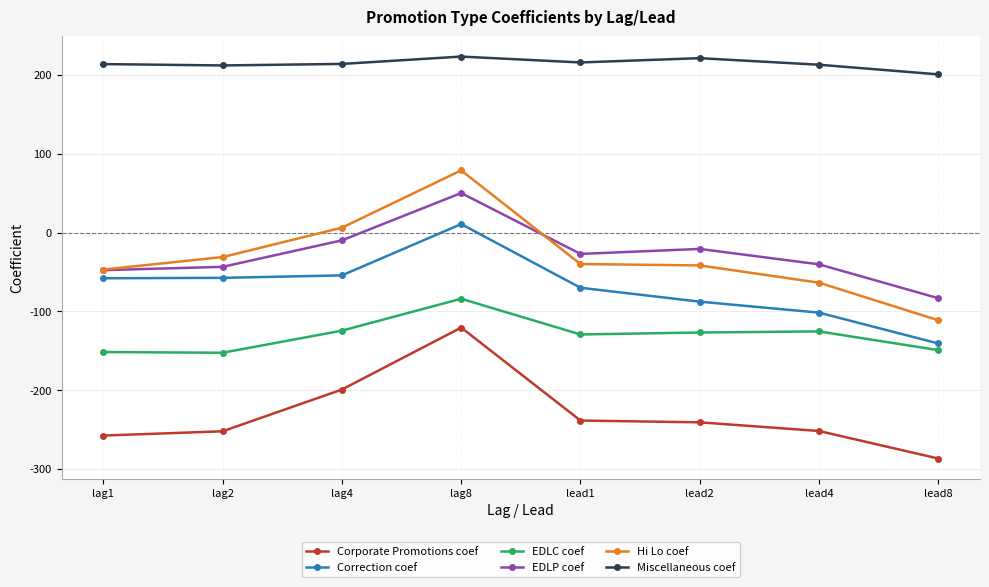

What are all the series names shown in the legend?

Corporate Promotions coef, Correction coef, EDLC coef, EDLP coef, Hi Lo coef, Miscellaneous coef